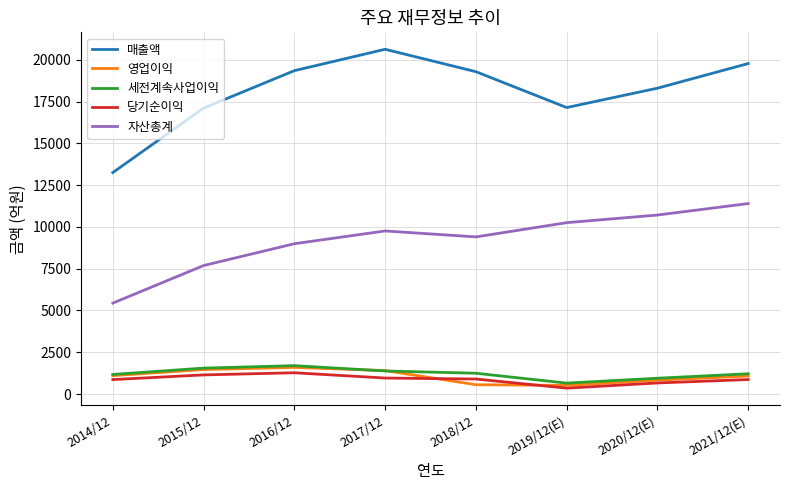

In 자산총계, how many points are lower than both neighbors (excluding endpoints)?

1